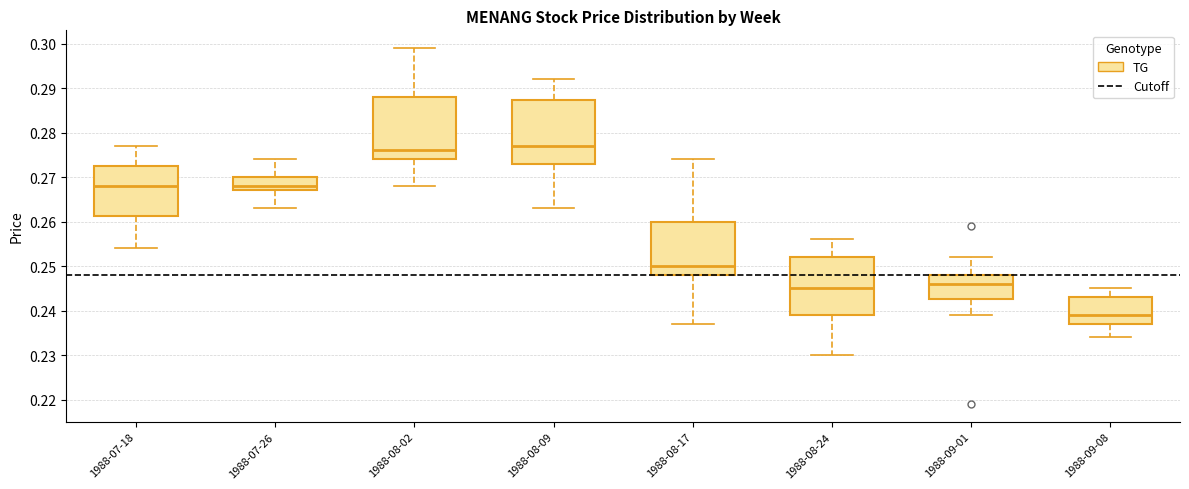

Reading left to right, transcribe this box plot: for each box, give where its median line is, the range the box spans, and where its two whiskers end, as read against the y-axis. The values are not printed on the chart, so give them approximately, as read against the axis.

1988-07-18: median 0.268, box 0.261 to 0.273, whiskers 0.254 to 0.277
1988-07-26: median 0.268, box 0.267 to 0.270, whiskers 0.263 to 0.274
1988-08-02: median 0.276, box 0.274 to 0.288, whiskers 0.268 to 0.299
1988-08-09: median 0.277, box 0.273 to 0.287, whiskers 0.263 to 0.292
1988-08-17: median 0.250, box 0.248 to 0.260, whiskers 0.237 to 0.274
1988-08-24: median 0.245, box 0.239 to 0.252, whiskers 0.230 to 0.256
1988-09-01: median 0.246, box 0.243 to 0.248, whiskers 0.239 to 0.252
1988-09-08: median 0.239, box 0.237 to 0.243, whiskers 0.234 to 0.245